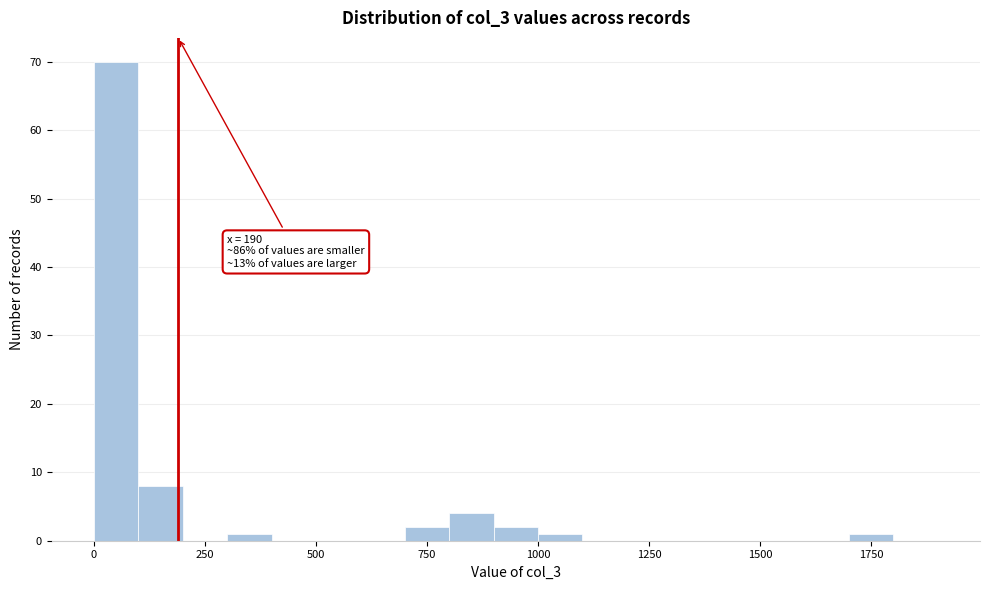

Read against the x-axis, roughly where is the centre of the tallest bar?

50